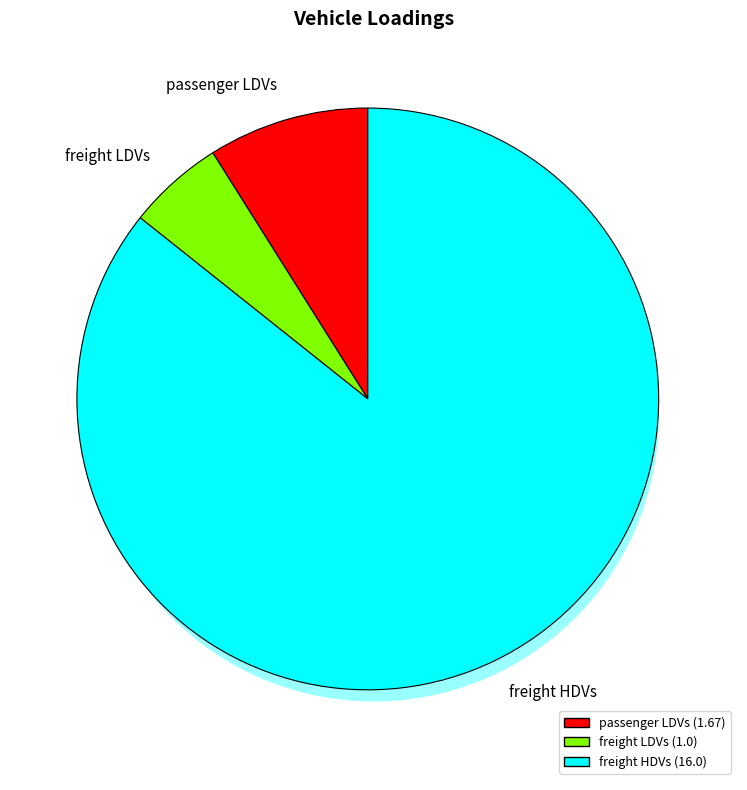

To the nearest percent, what portion does passenger LDVs represent?

9%